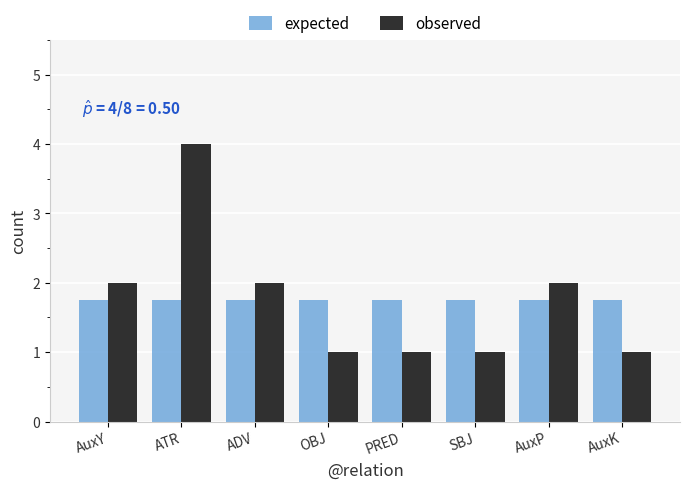

Reading right to left, what are all the values shown in this chart?

expected: 1.8	1.8	1.8	1.8	1.8	1.8	1.8	1.8
observed: 1.0	2.0	1.0	1.0	1.0	2.0	4.0	2.0